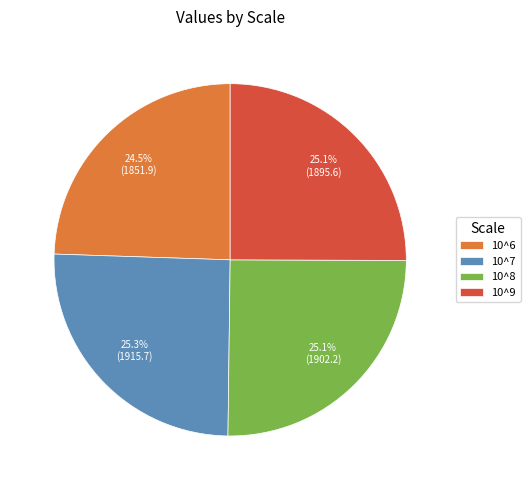

The 10^9 slice represents 35% of the pie. True or false?

False